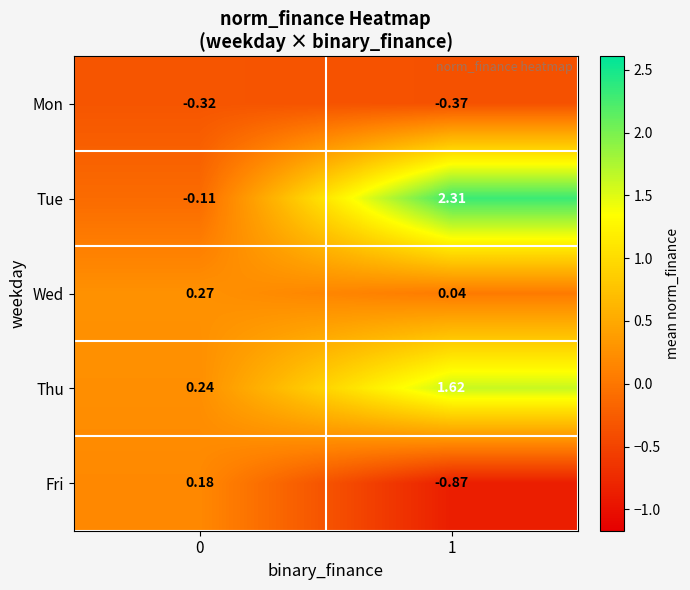

At 1, list the series in order from largest to smallest.

Tue, Thu, Wed, Mon, Fri